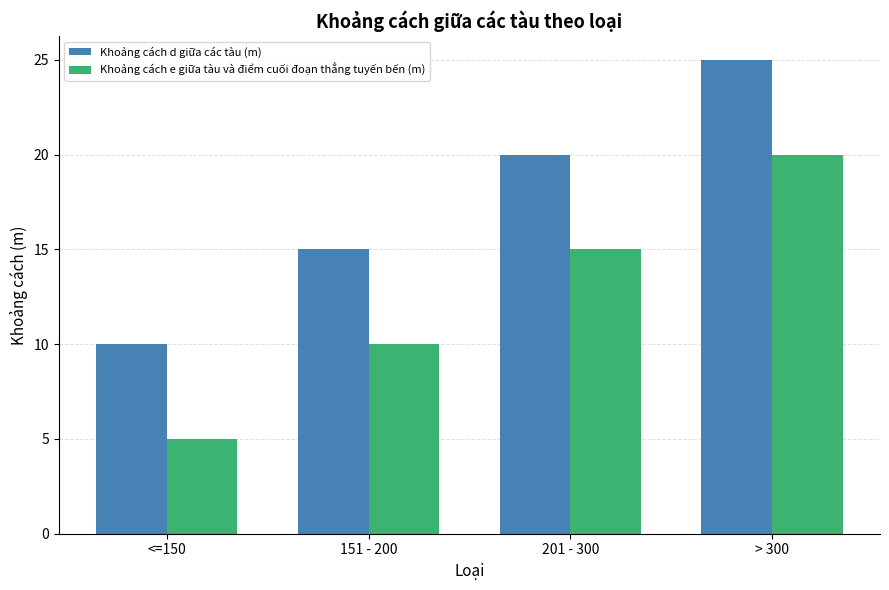

Where is Khoảng cách d giữa các tàu (m) nearest to the value 17?

151 - 200